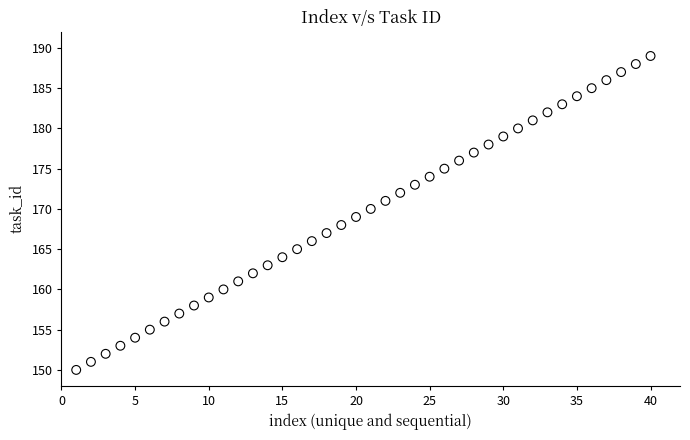

What is the range of X values (max minus min)?

39